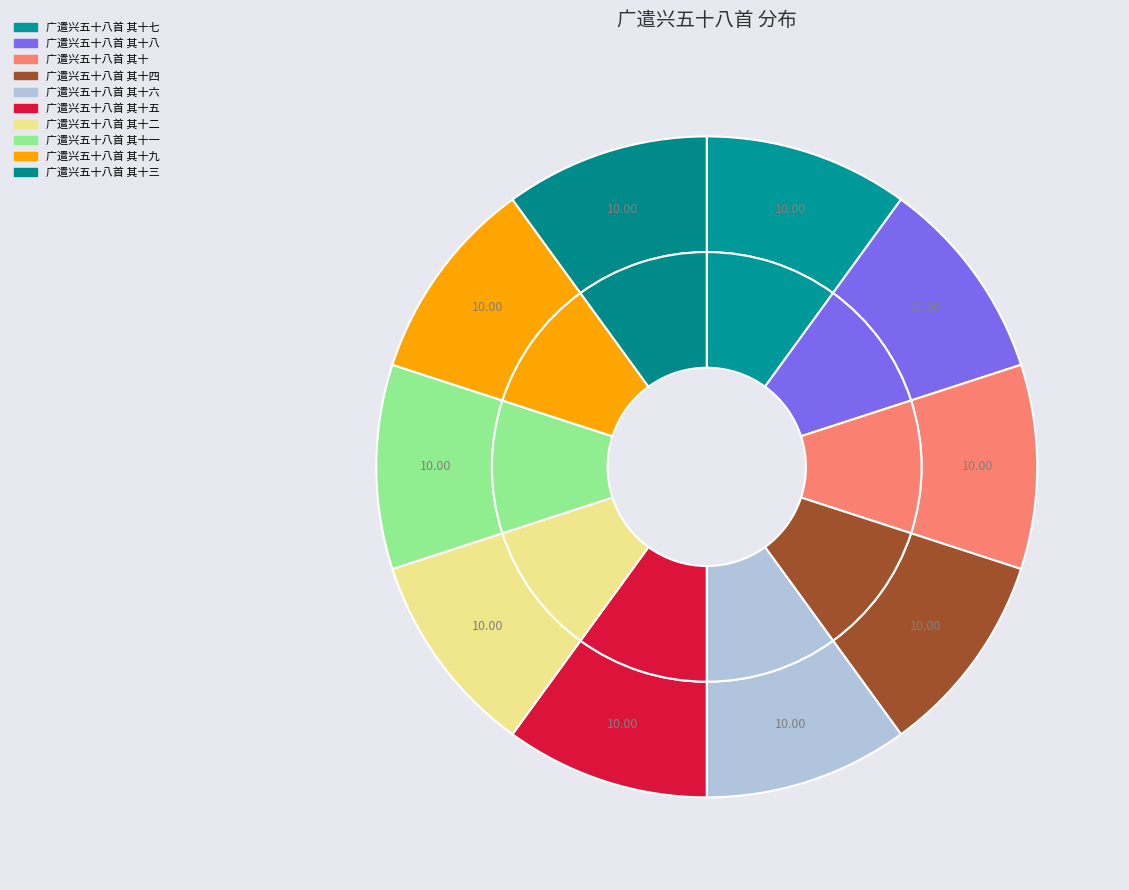

Is there a majority slice in this chart?

No